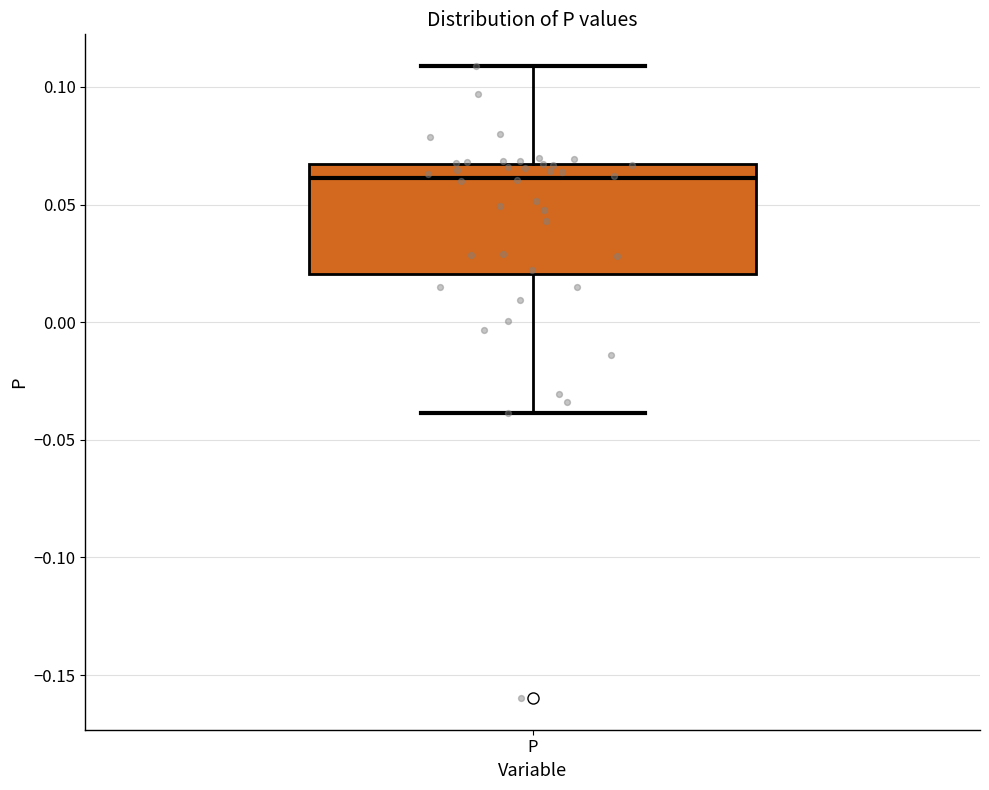

Transcribe this box plot: give where the median line is, the range the box spans, and where the two whiskers end, as read against the y-axis. The values are not printed on the chart, so give them approximately, as read against the axis.

median 0.060, box 0.020 to 0.065, whiskers -0.040 to 0.110